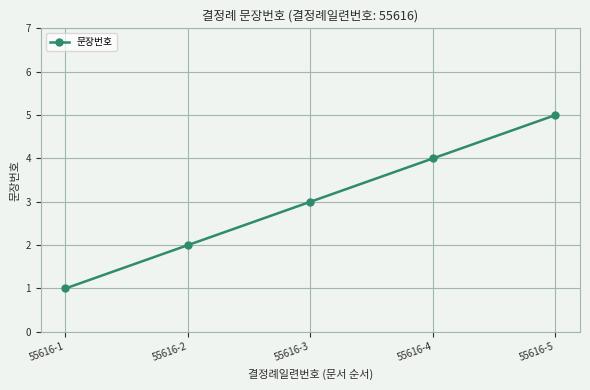

What is the smallest value displayed?

1